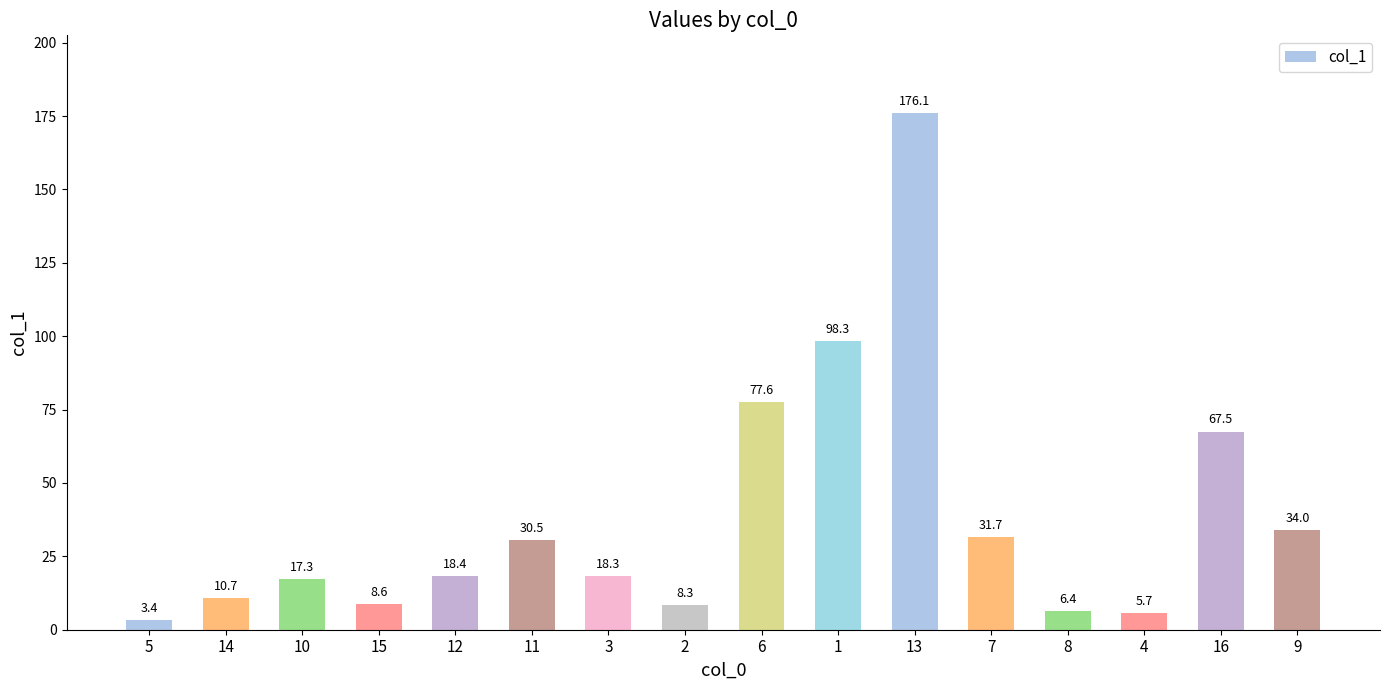

At which label is the value closest to 89?

1